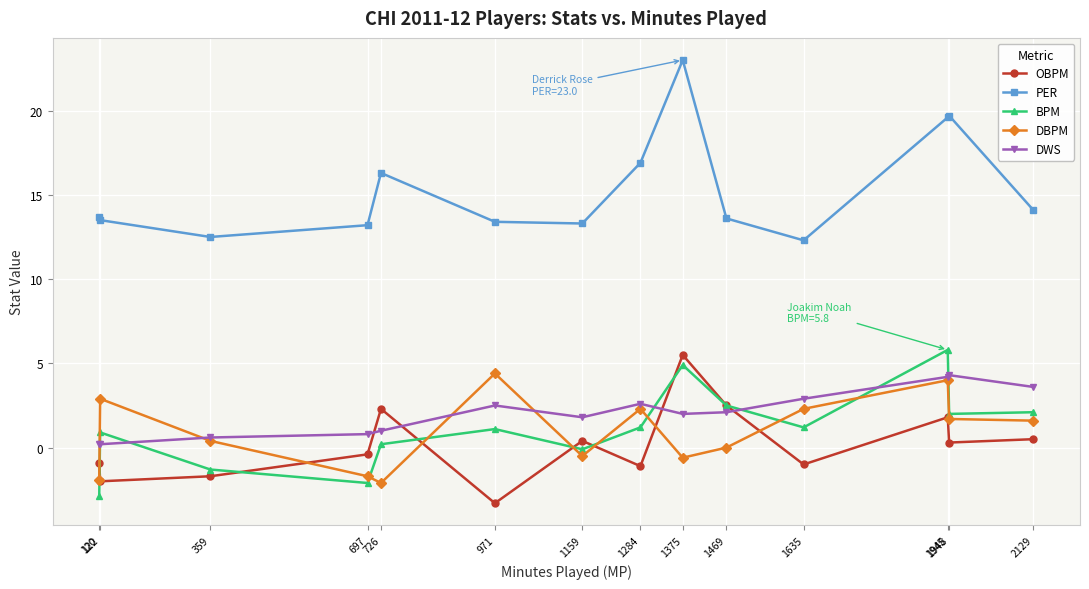

Which has a higher value, 122 or 1375?

1375